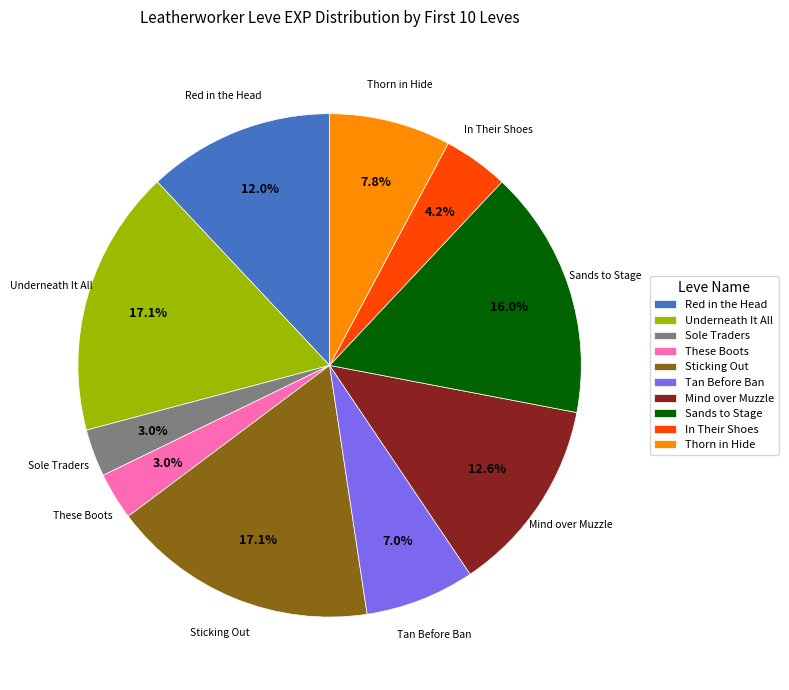

How many slices are in this pie chart?

10